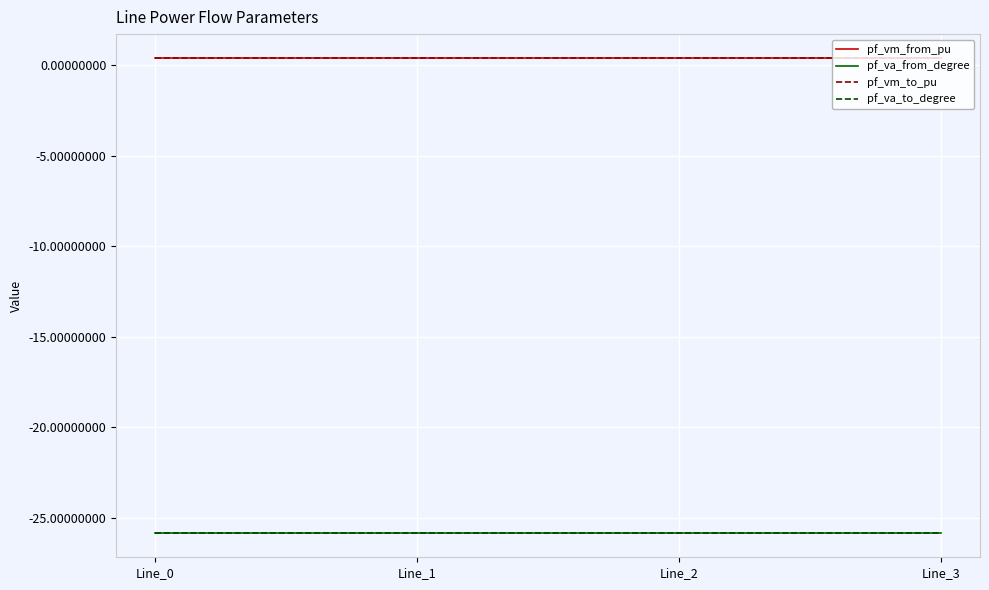

Which category has the lowest value across all series?

Line_0